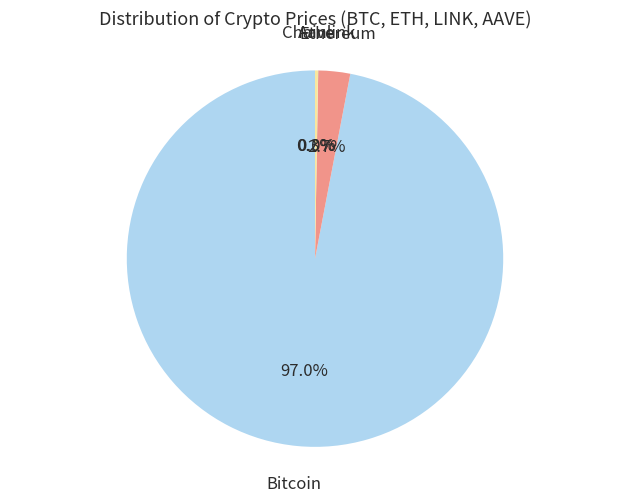

The Ethereum slice represents 3% of the pie. True or false?

True